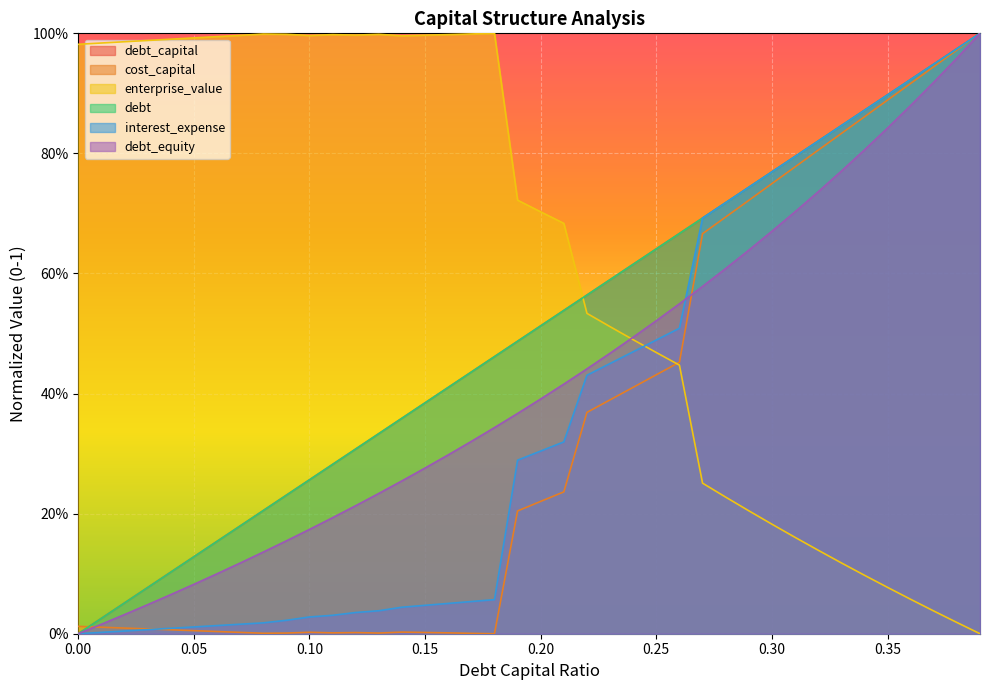

In cost_capital, how many points are higher than both neighbors (excluding endpoints)?

3